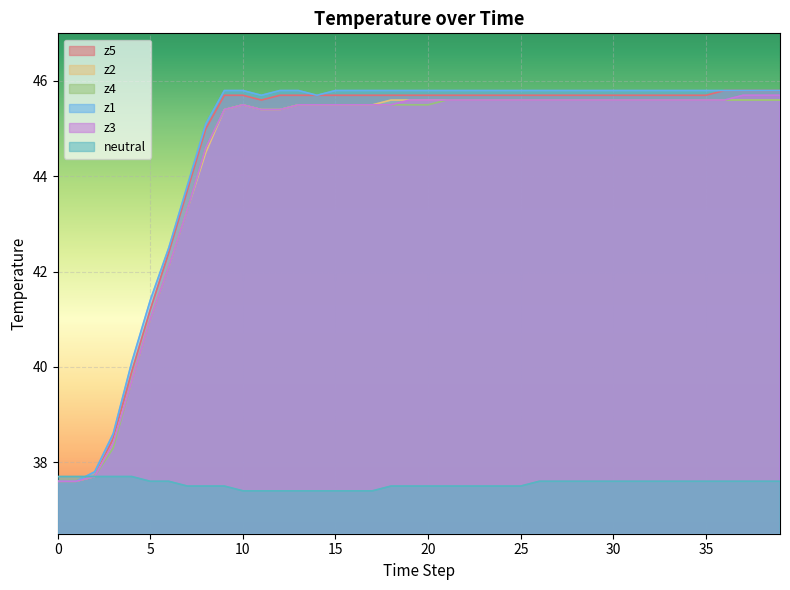

Is it true that z2 equals 17.6 at 23?

False